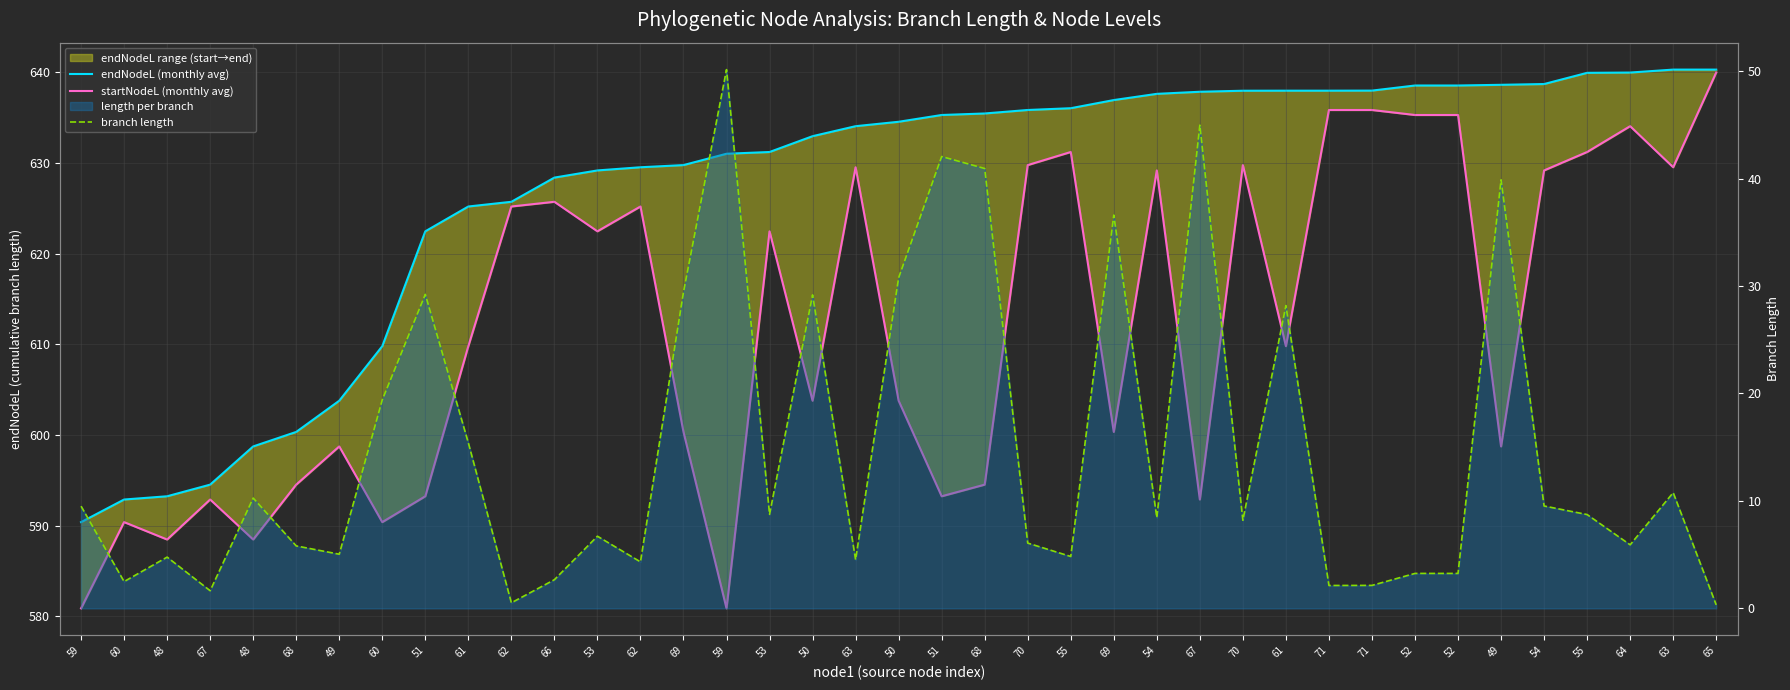

Is the value of startNodeL (monthly avg) at 63 greater than the value of branch length at 71?

Yes